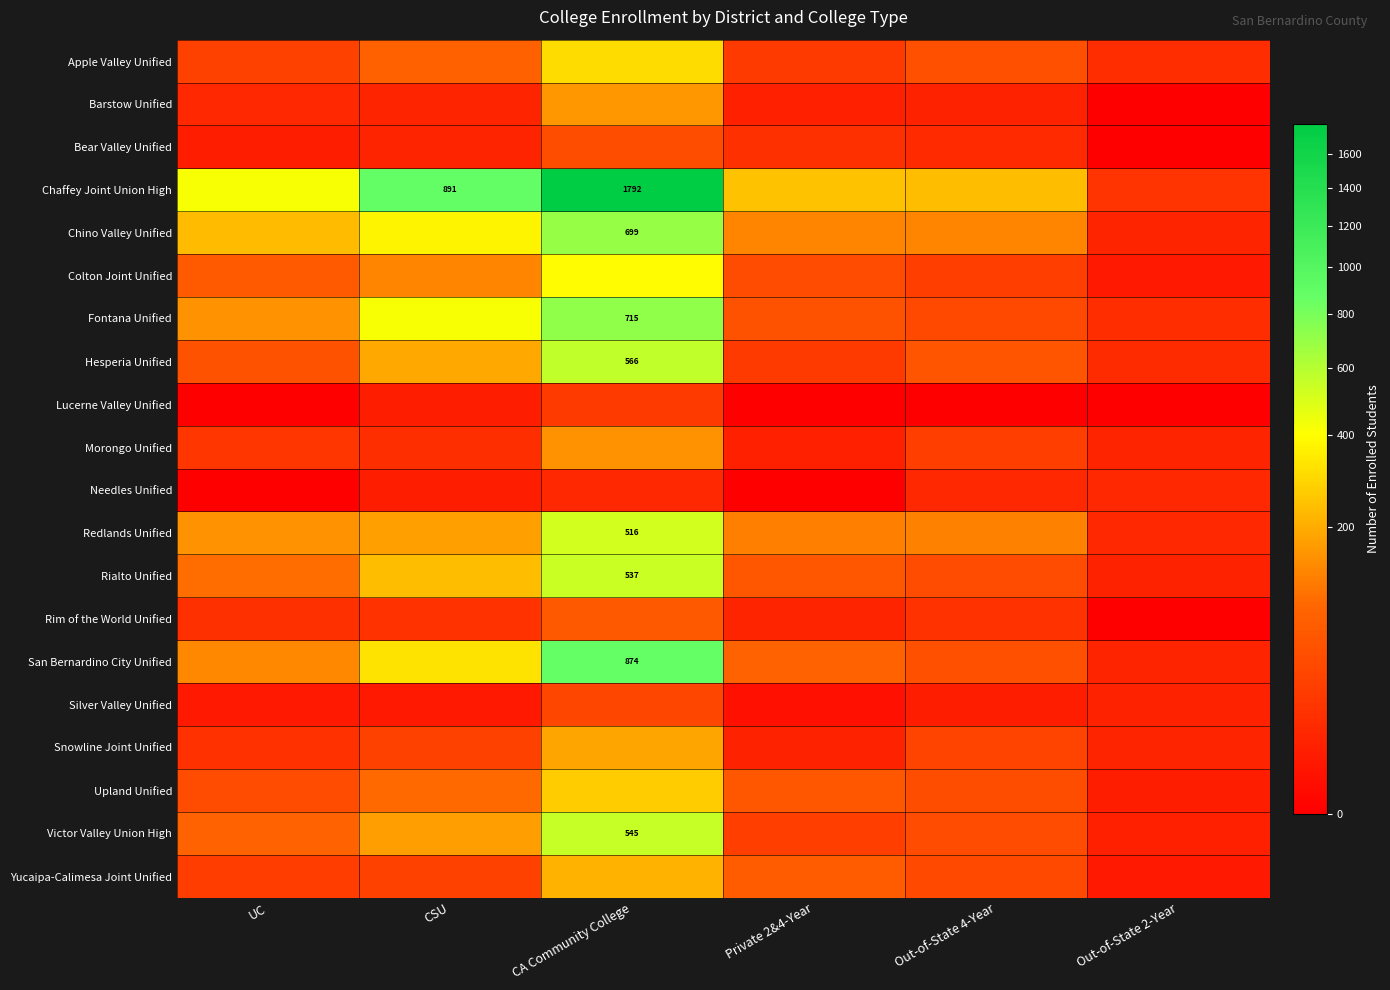

Is it true that San Bernardino City Unified equals 1448 at CA Community College?

False